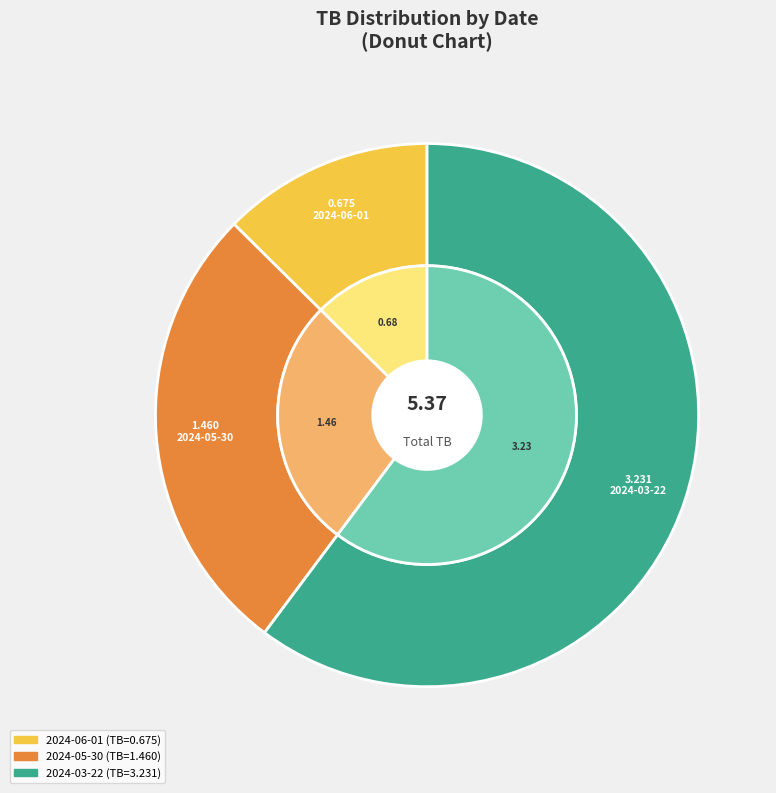

To the nearest percent, what percentage of the pie is 2024-03-22?

60%